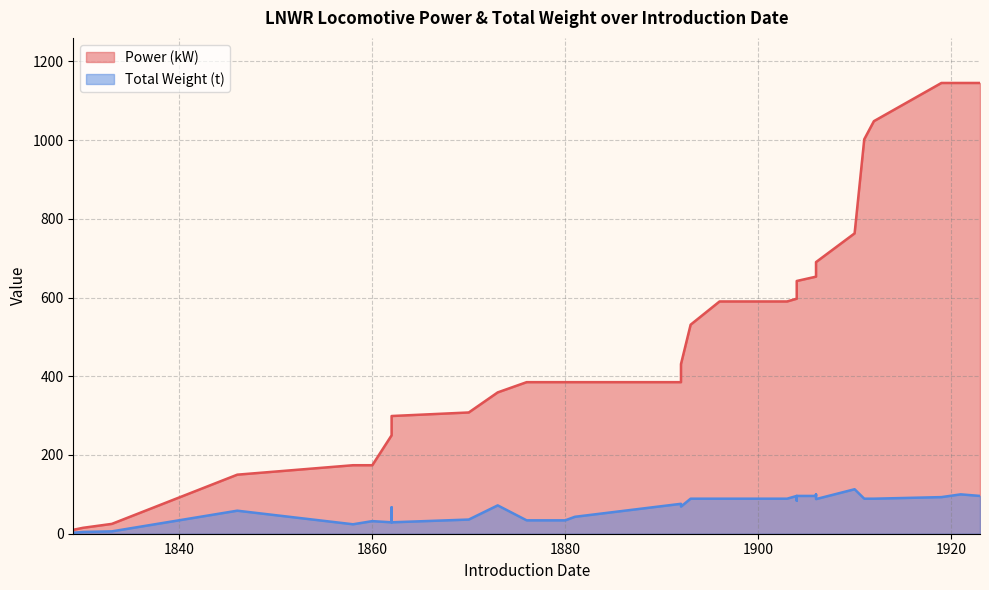

True or false: Total Weight (t) and Power (kW) intersect in this chart.

False